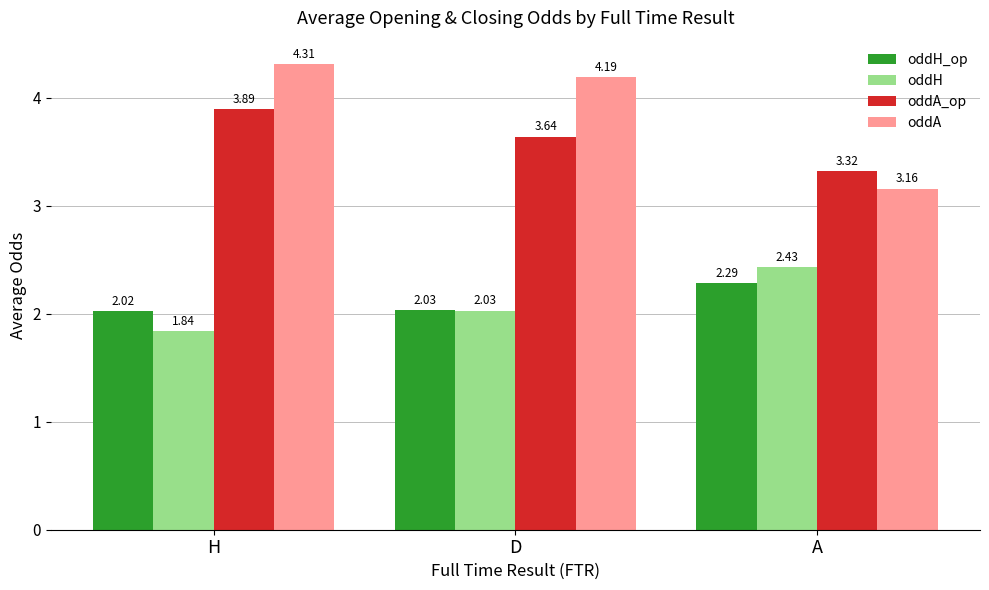

Which category has the lowest value in the oddA series?

A